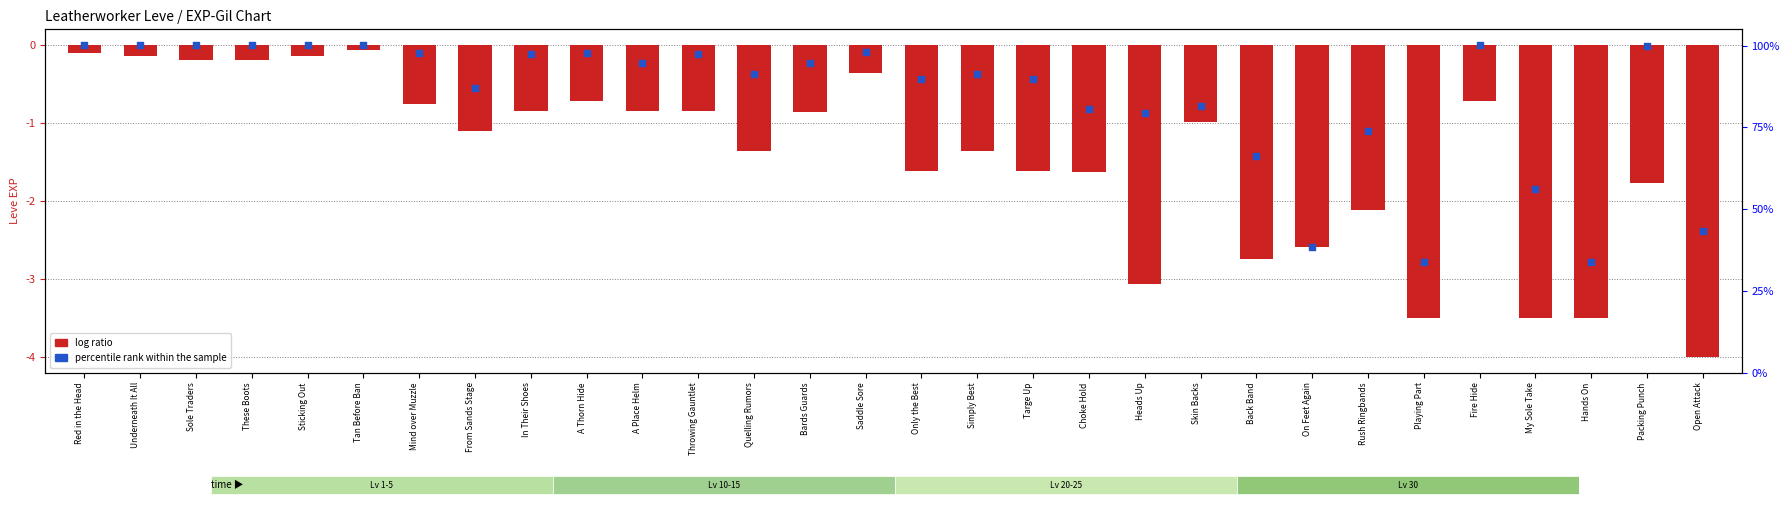

What are all the series names shown in the legend?

log ratio, percentile rank within the sample